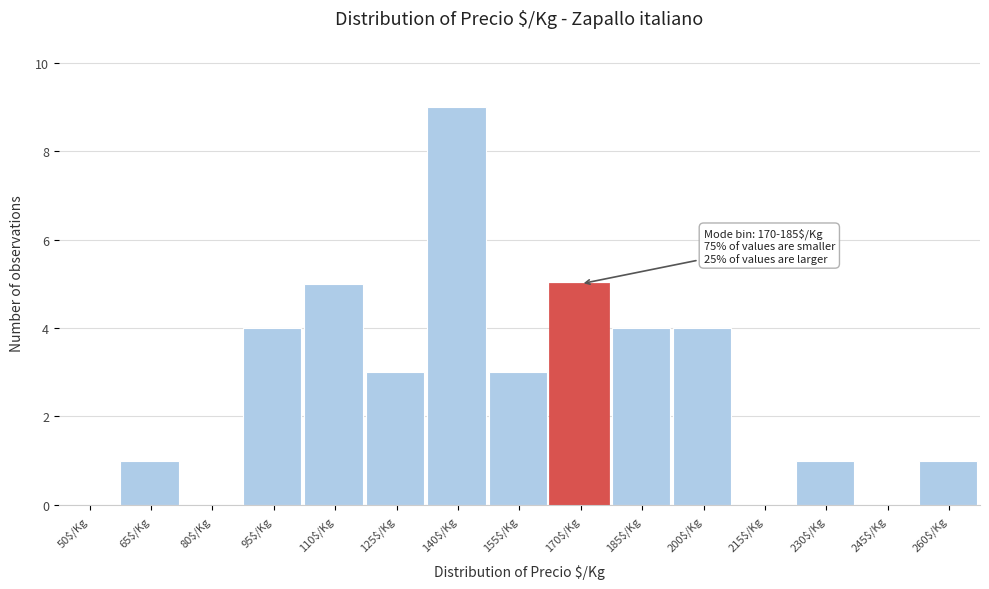

What is the sum of all values?

40